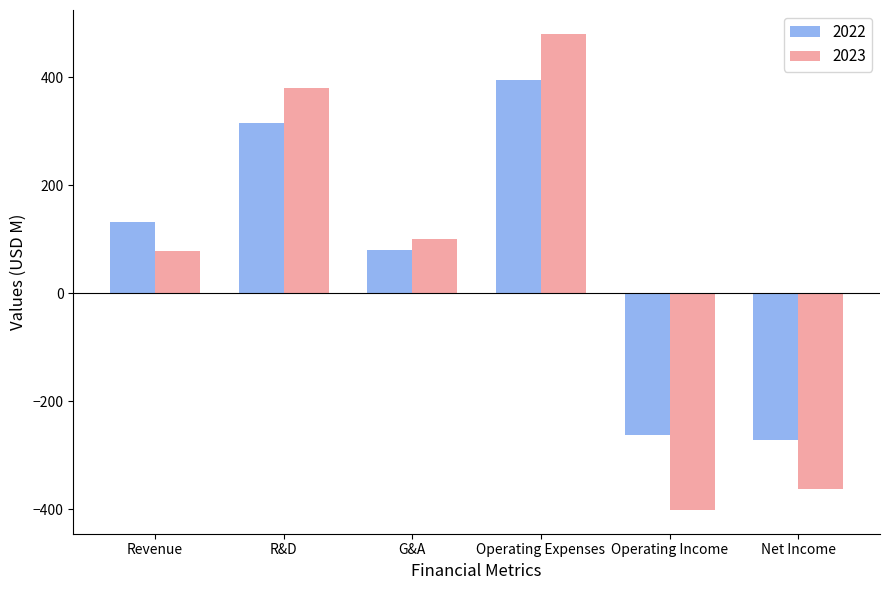

Which series changed the most between Revenue and R&D?

2023